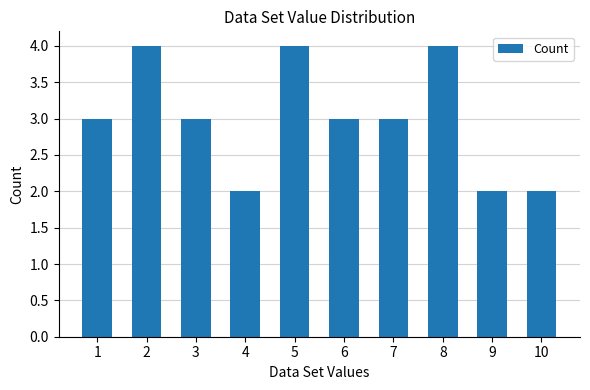

Does the chart contain stacked bars?

No